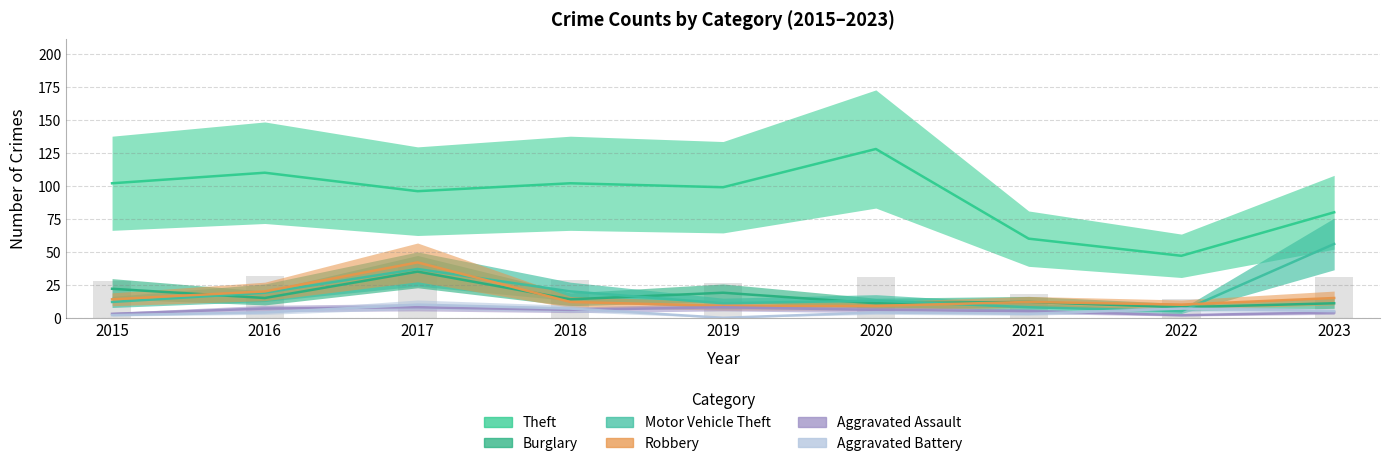

The value of Aggravated Assault at 2015 is 3. True or false?

True